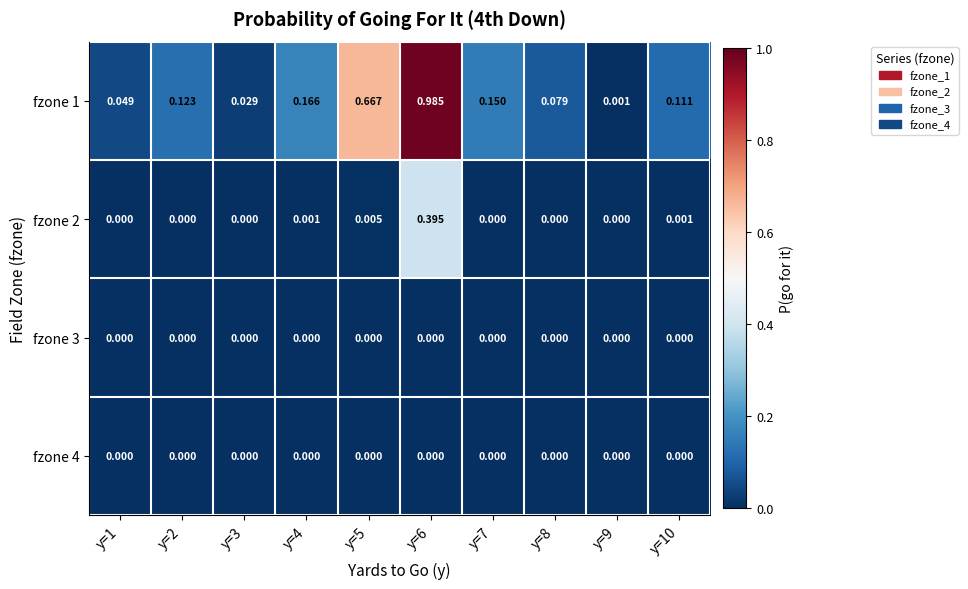

Is the value of fzone 4 at y=8 greater than the value of fzone 1 at y=8?

No